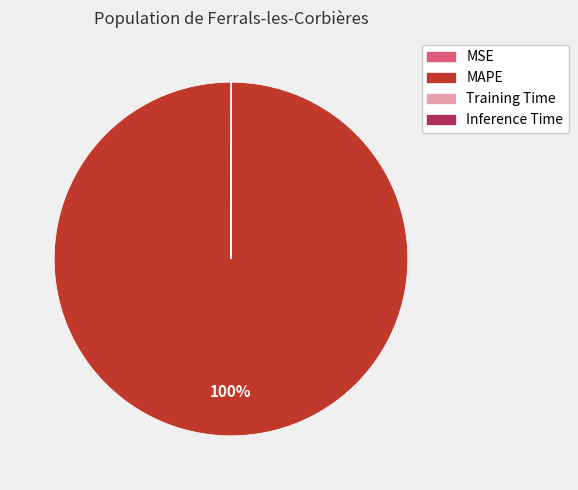

To the nearest percent, what is the average slice percentage?

25%